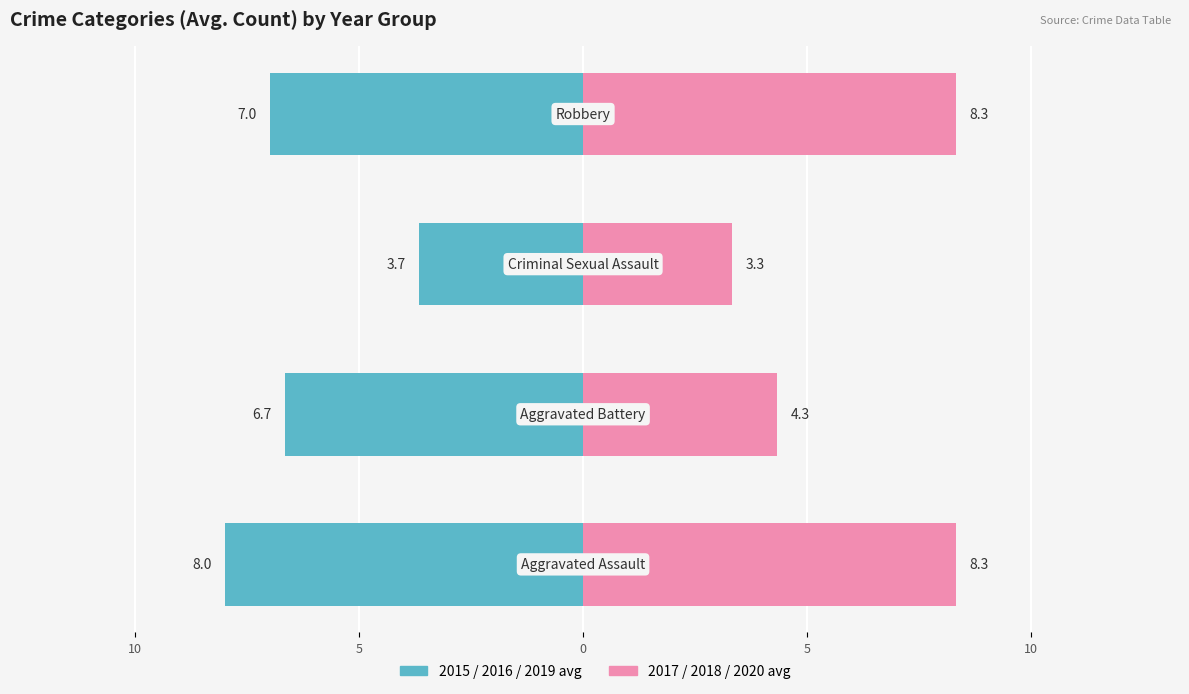

Are the bars grouped side by side (vs. stacked)?

Yes